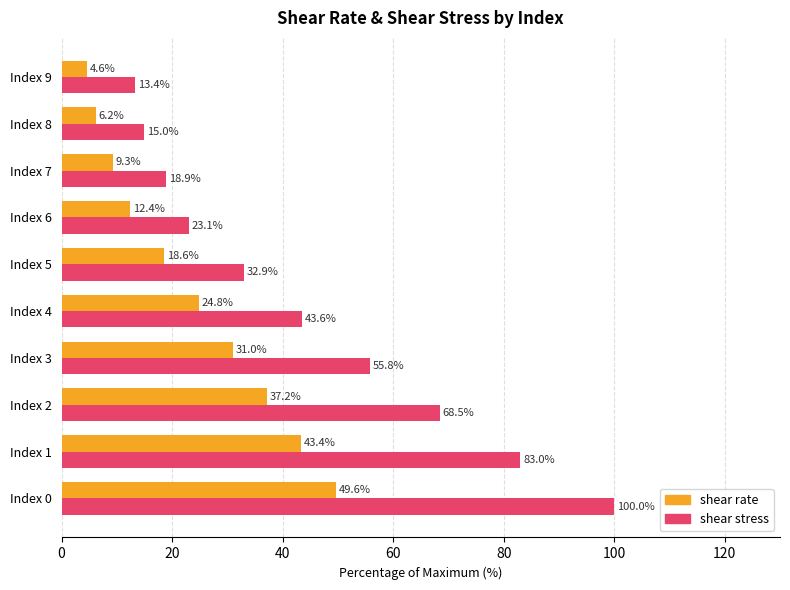

What is the maximum value shown in the chart?

100.0